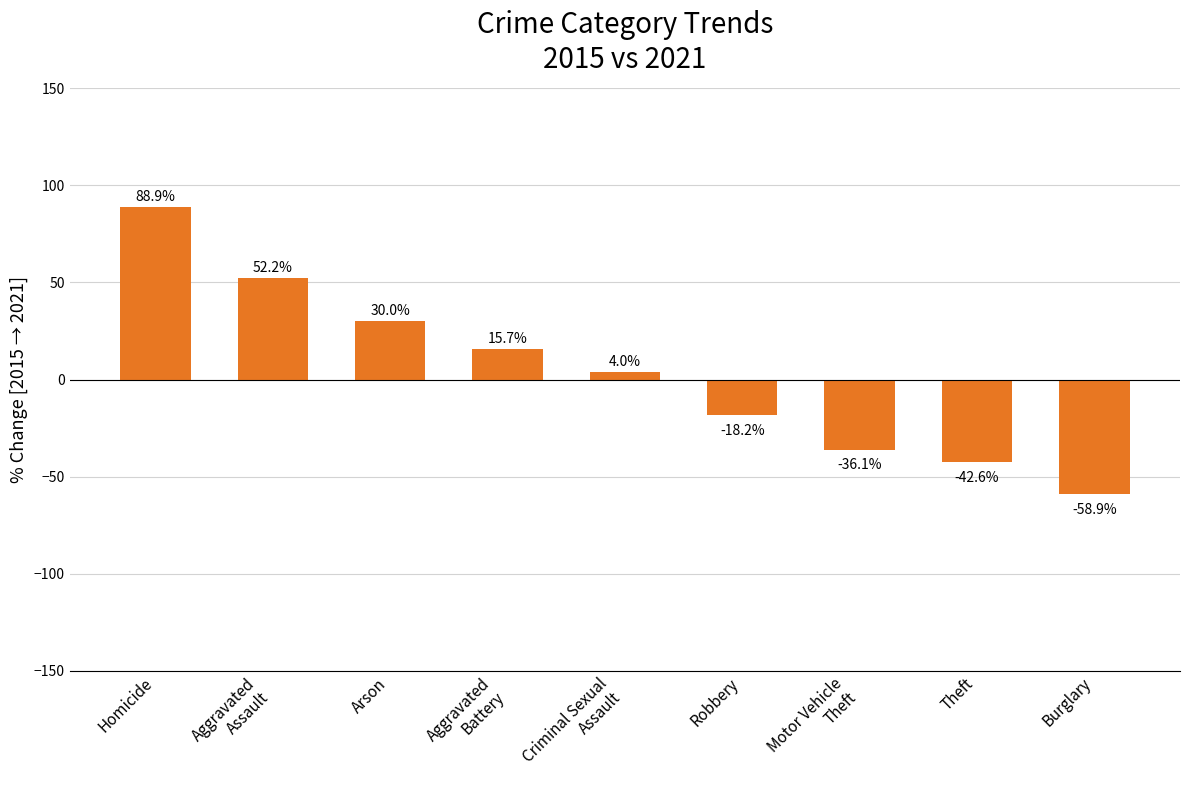

What is the difference between the second highest and minimum values?

111.1